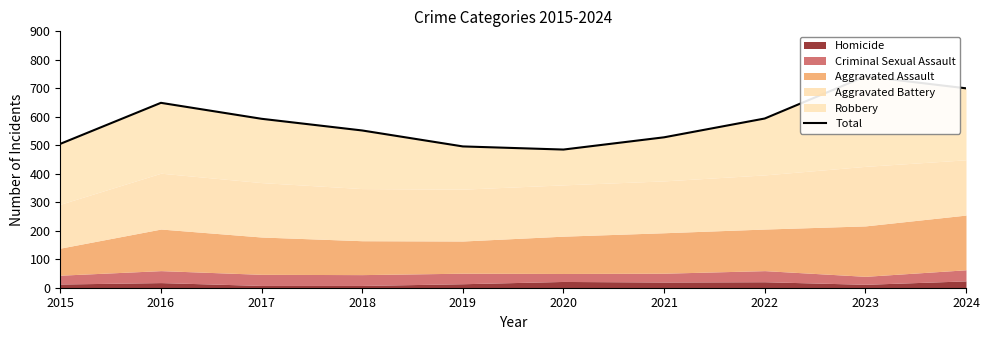

What is the difference between the values at 2019 and 2016?

153